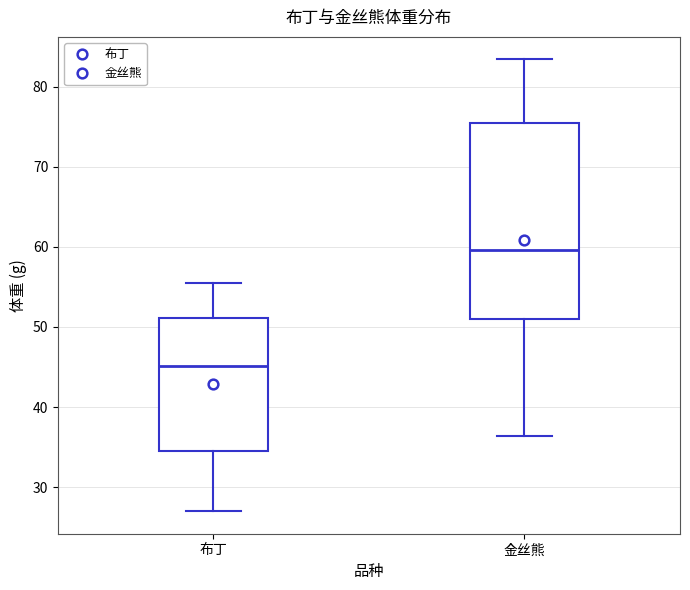

Which box's median line is the lowest?

布丁